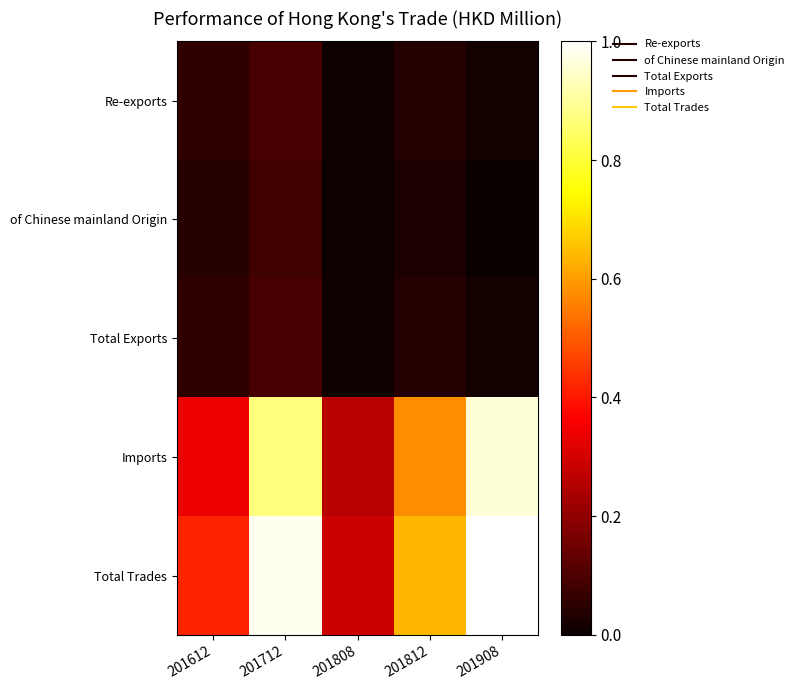

Reading right to left, list all the values displayed in this chart.

Re-exports: 201908=0.0	201812=0.0	201808=0.0	201712=0.1	201612=0.1
of Chinese mainland Origin: 201908=0.0	201812=0.0	201808=0.0	201712=0.1	201612=0.0
Total Exports: 201908=0.0	201812=0.0	201808=0.0	201712=0.1	201612=0.1
Imports: 201908=1.0	201812=0.6	201808=0.3	201712=0.9	201612=0.3
Total Trades: 201908=1.0	201812=0.6	201808=0.3	201712=1.0	201612=0.4